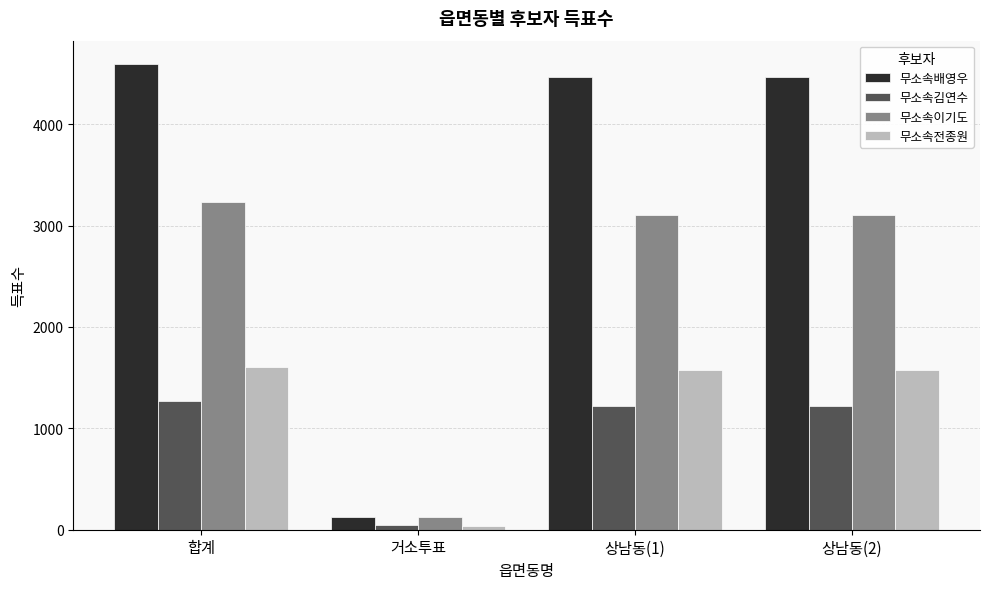

Which series has the widest spread of values?

무소속배영우